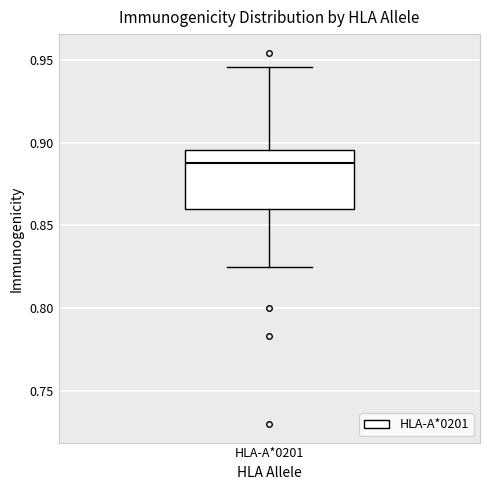

Where is the lower edge of the box for HLA-A*0201 on the y-axis? The values are not printed on the chart, so give them approximately, as read against the axis.

0.860